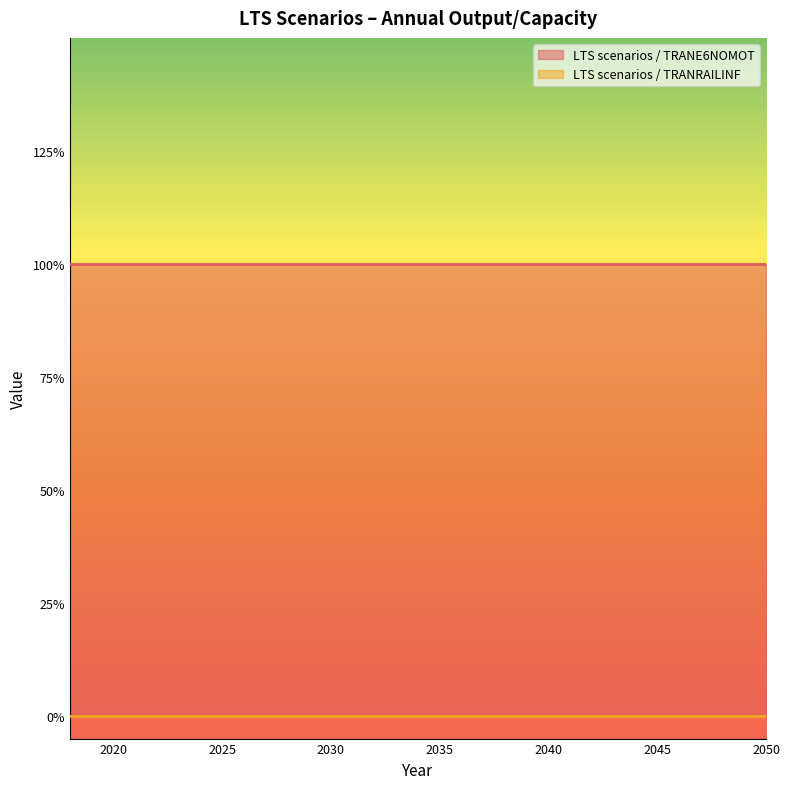

At how many categories does at least one series exceed 0?

33